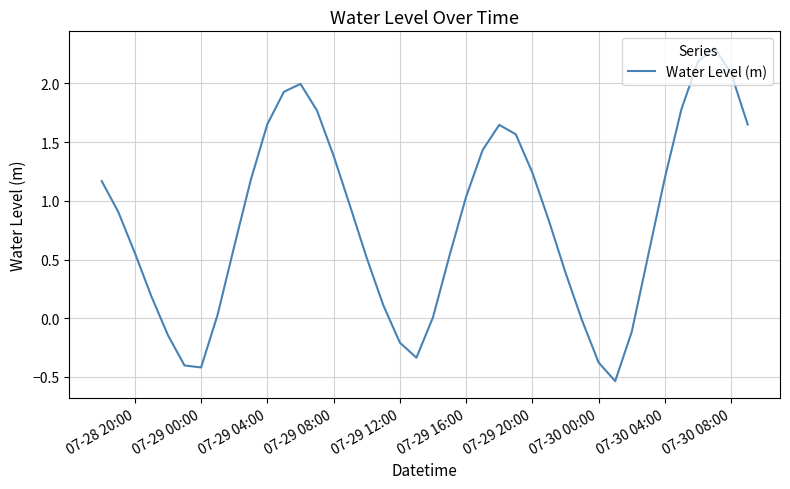

What is the maximum value shown in the chart?

2.3